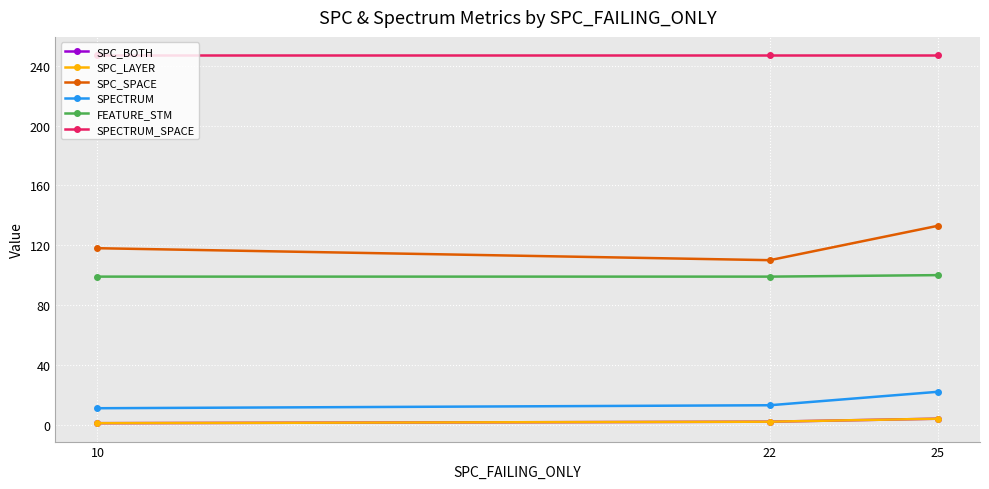

What is the average value of the SPECTRUM series?

15